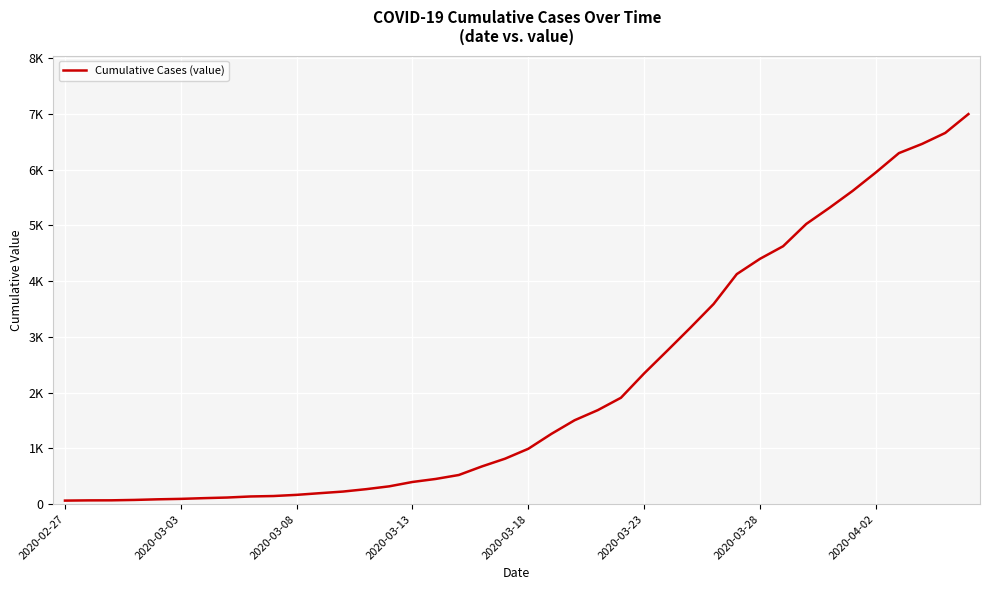

At which category does the chart reach its peak across all series?

39